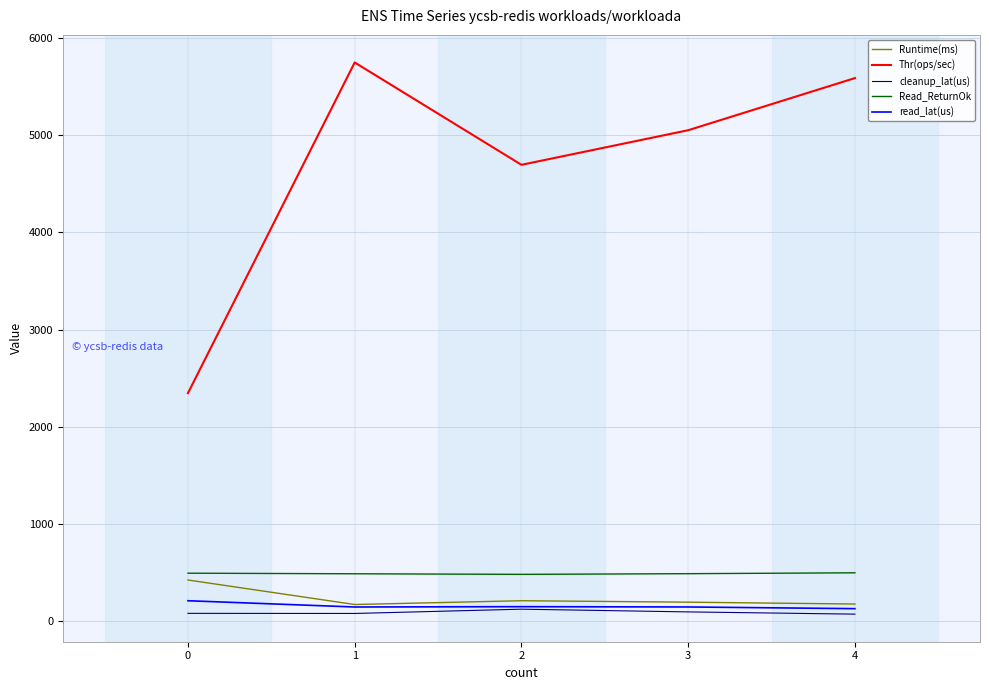

Which series has the largest total across all categories?

Thr(ops/sec)